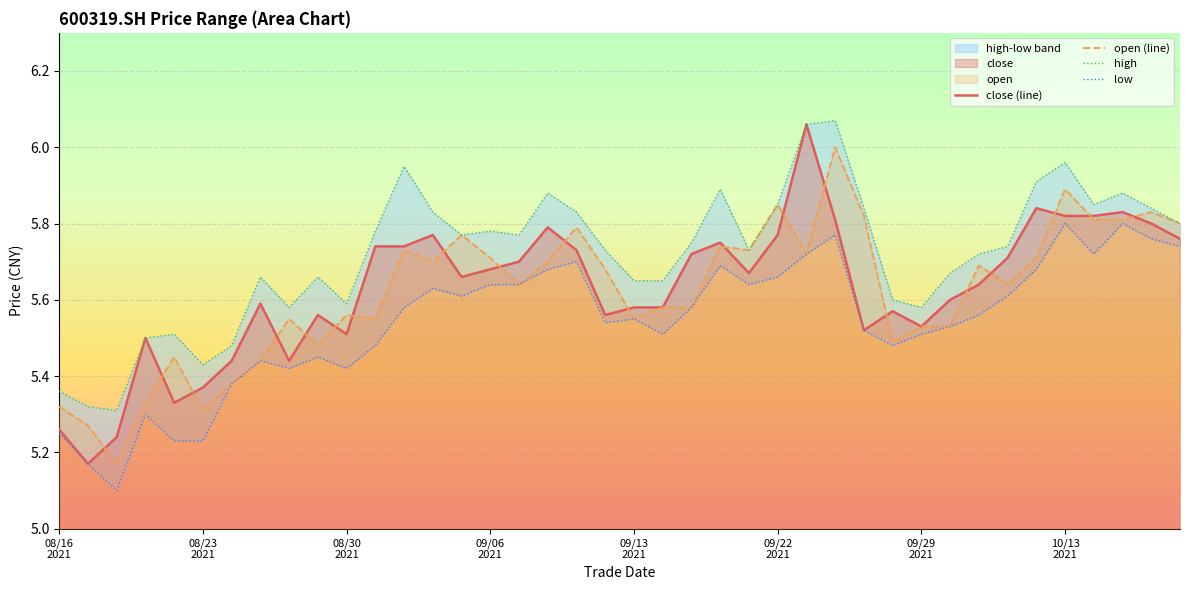

How many interior local valleys does the open (line) series have?

11